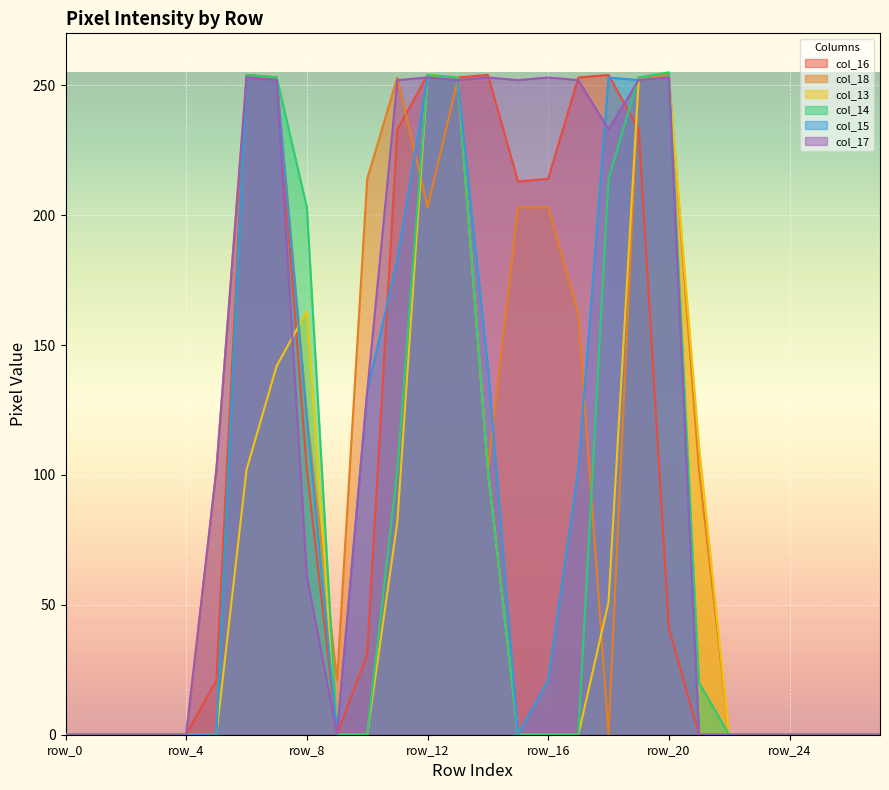

List the series in order of their peak value, highest first.

col_14, col_16, col_18, col_13, col_15, col_17